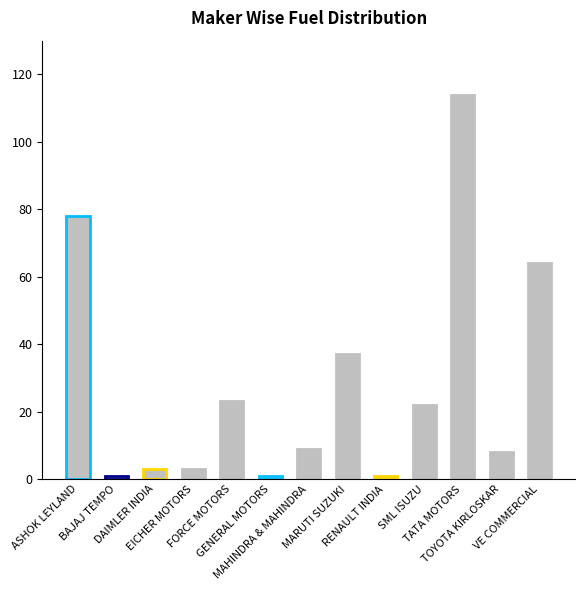

What is the label of the 10th bar from the right?

EICHER MOTORS